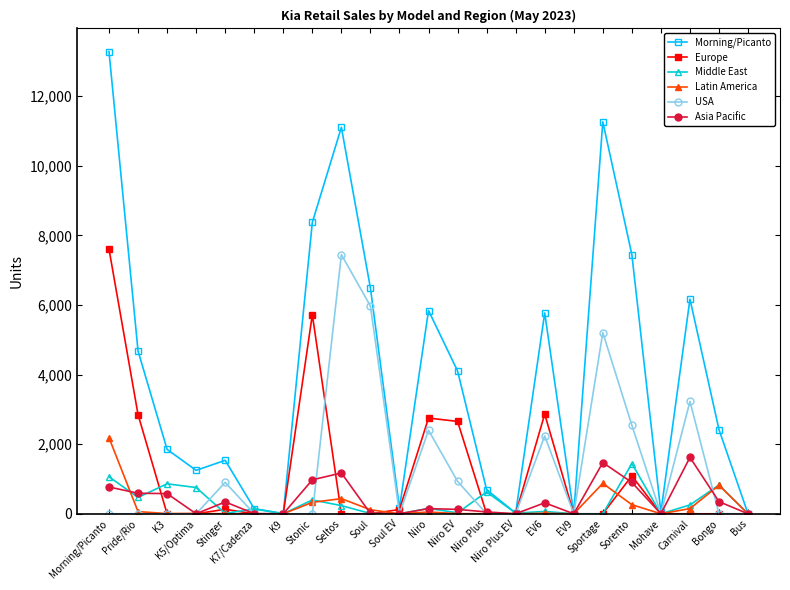

The value of Morning/Picanto at Niro EV is 4105. True or false?

True